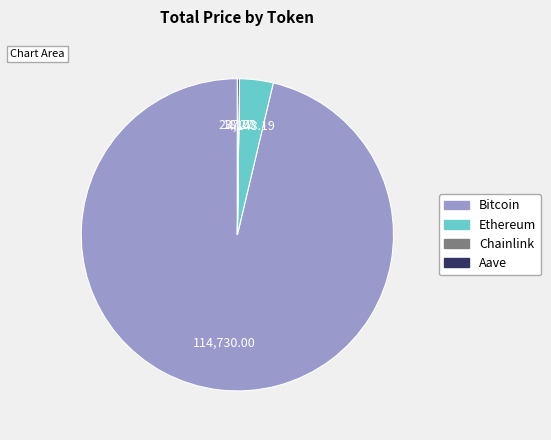

Is there a majority slice in this chart?

Yes